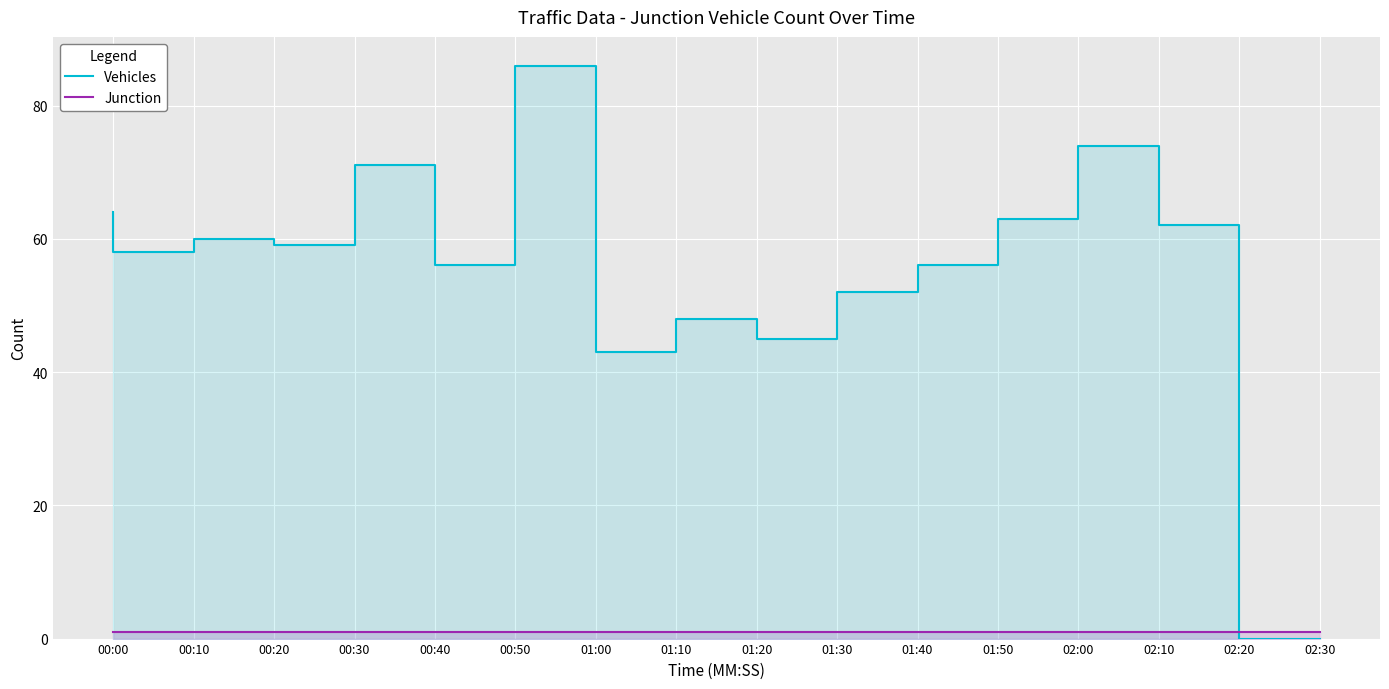

True or false: Vehicles and Junction cross at least once.

True